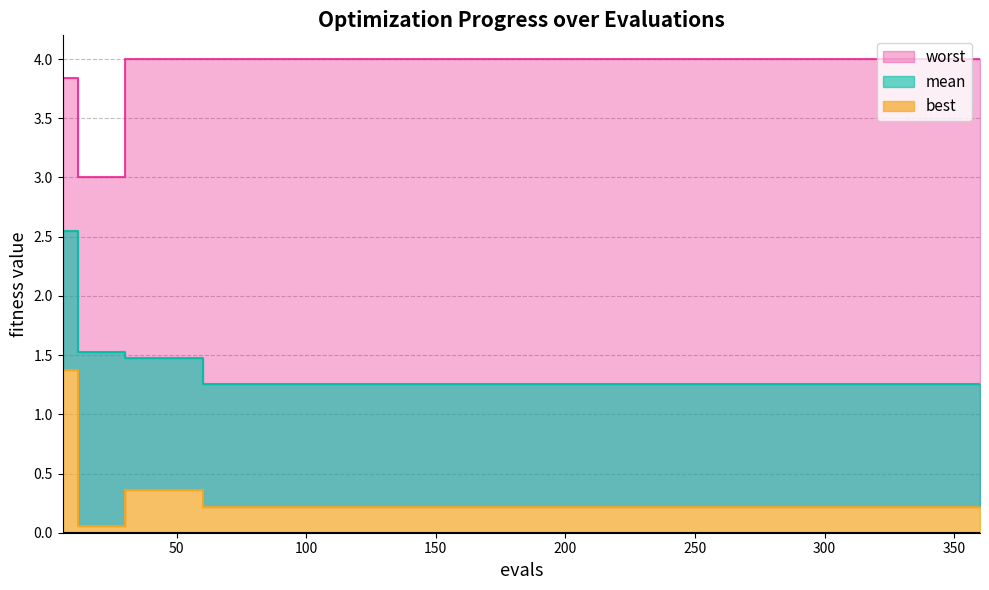

At how many categories does at least one series exceed 2?

20